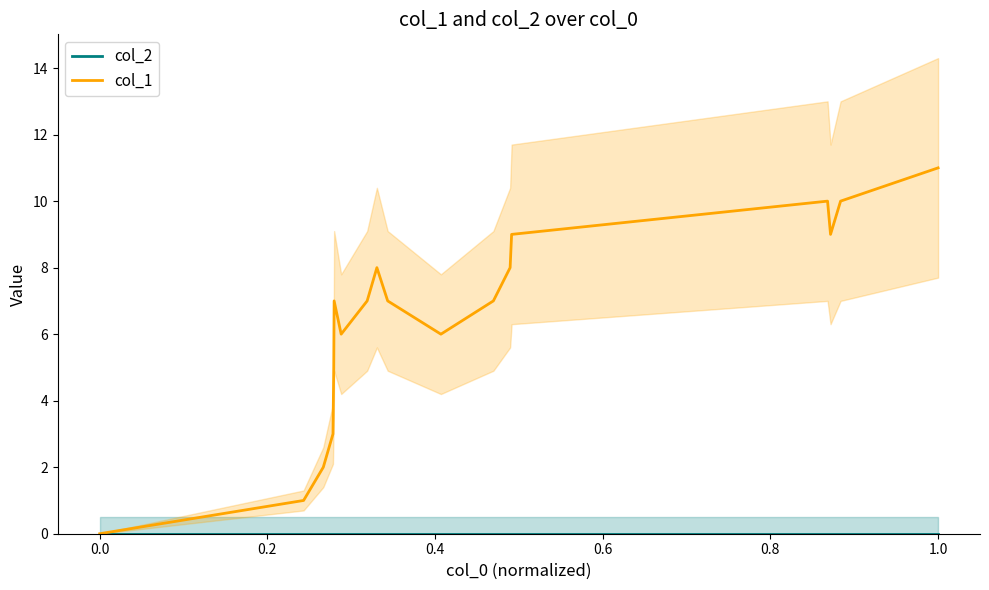

True or false: col_2 and col_1 intersect in this chart.

False